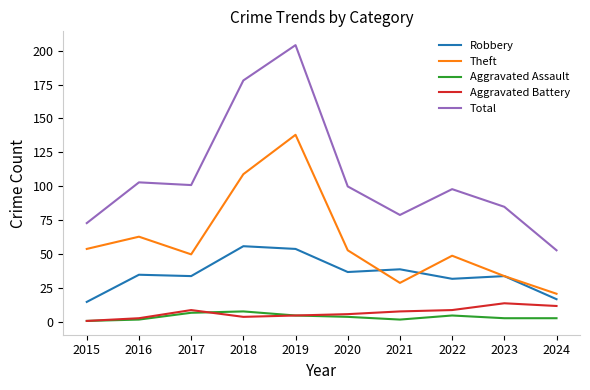

True or false: Theft and Aggravated Battery cross at least once.

False